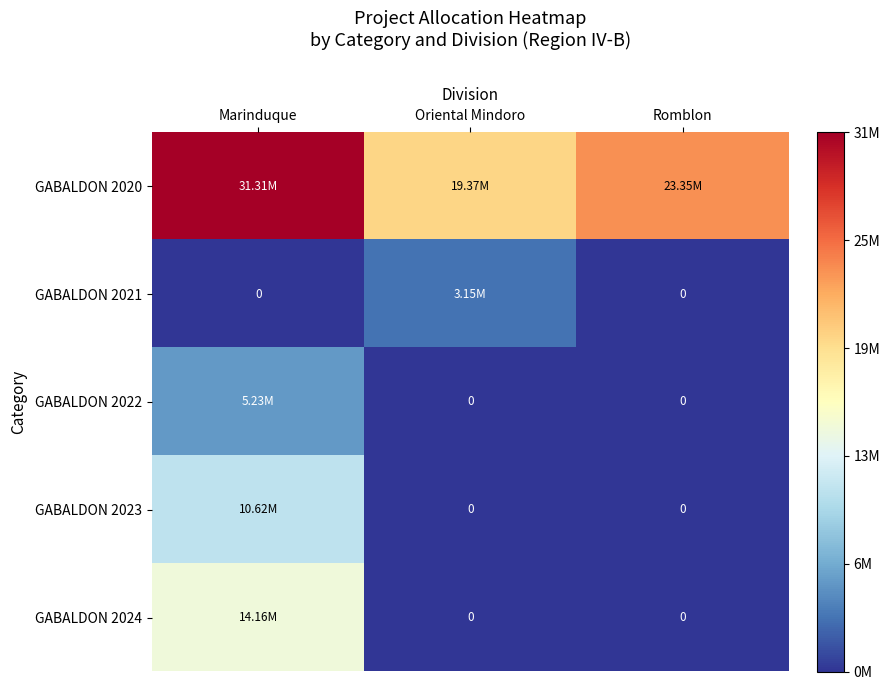

Rank the series by their maximum value, from lowest to highest.

GABALDON 2021, GABALDON 2022, GABALDON 2023, GABALDON 2024, GABALDON 2020